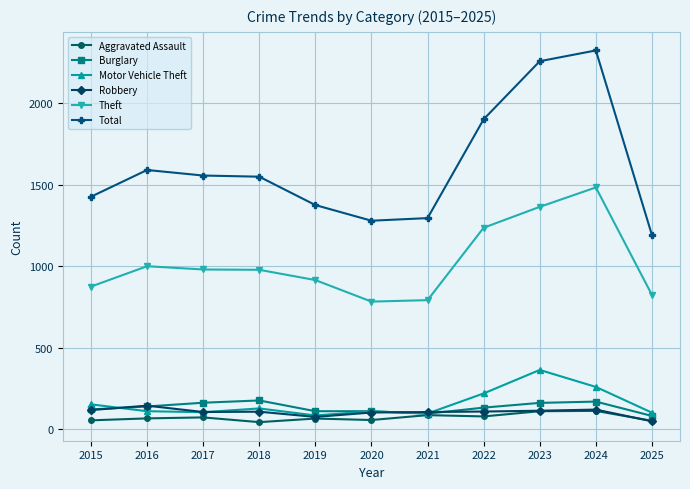

Between 2016 and 2025, which series saw the biggest shift?

Total